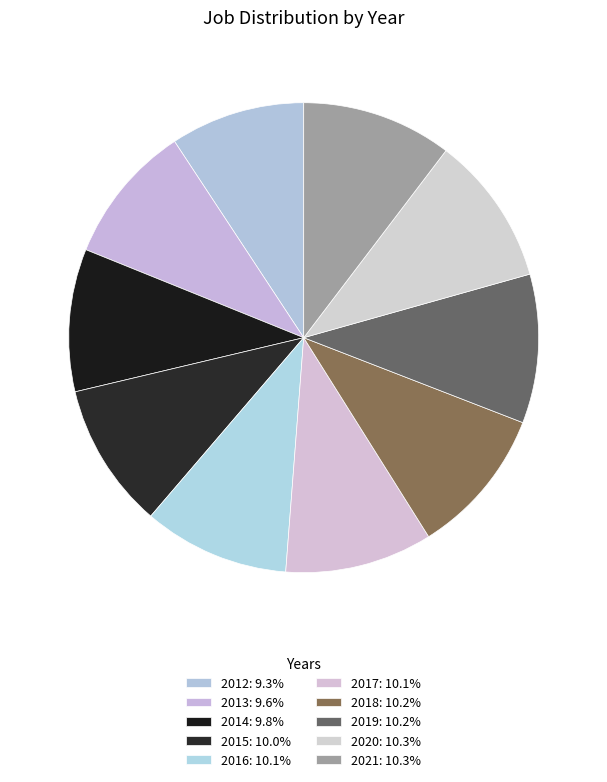

Is there any slice that represents more than half of the pie?

No